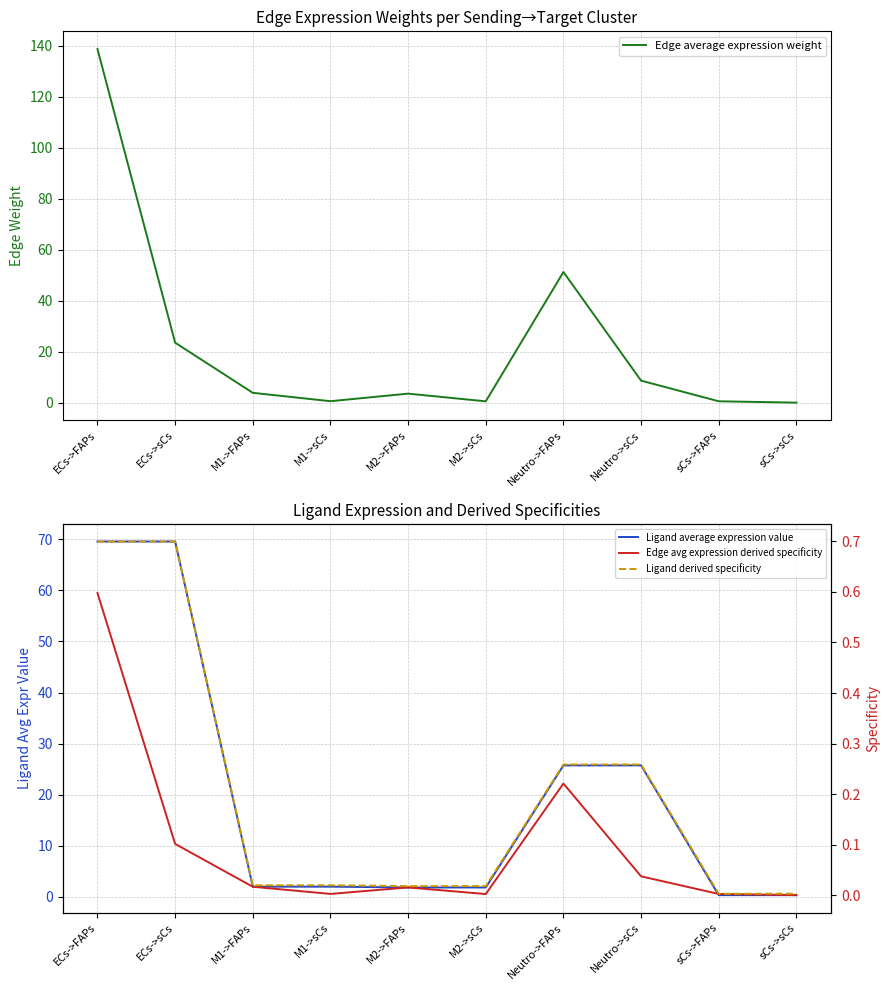

At how many categories does at least one series exceed 34?

3